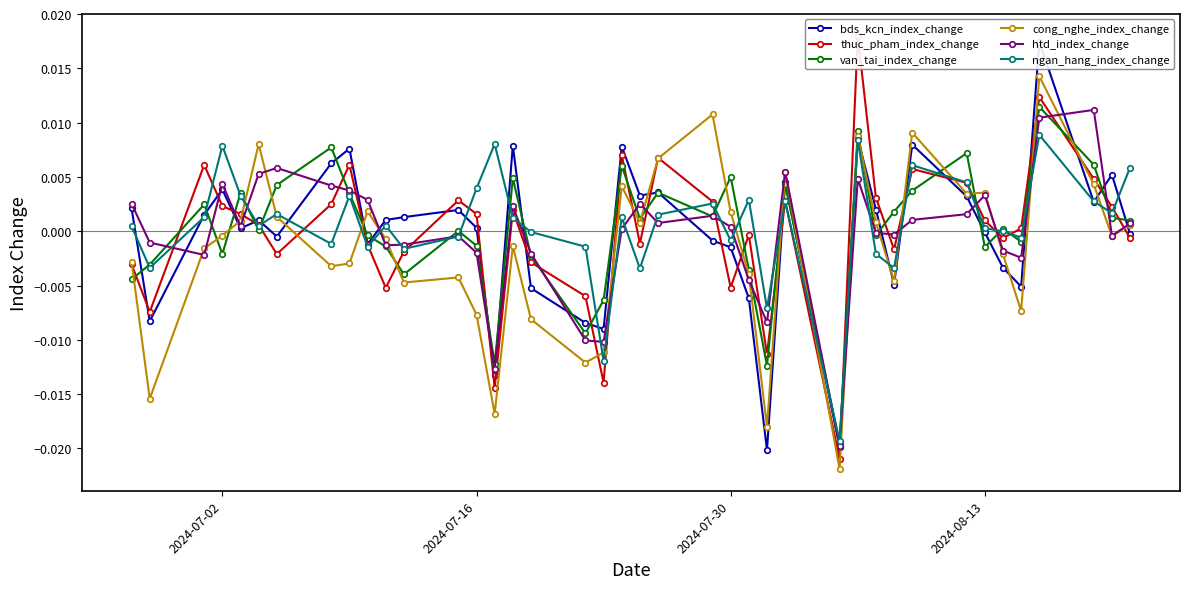

How many interior local valleys does the van_tai_index_change series have?

12